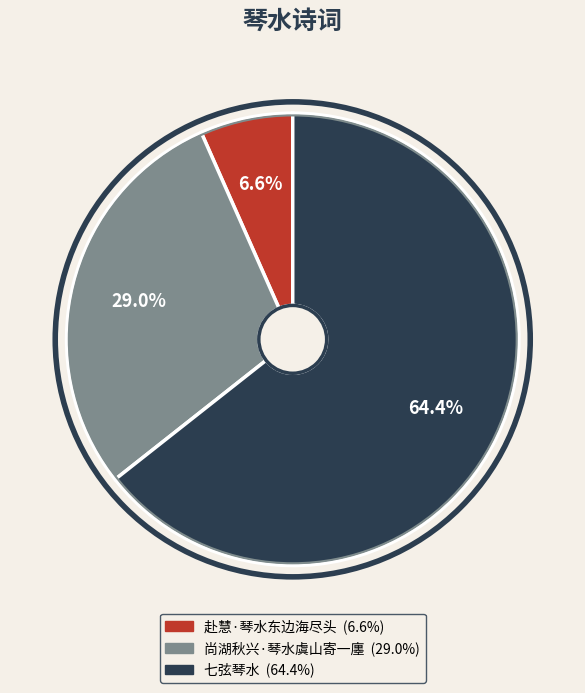

Which has a higher value, 赴慧·琴水东边海尽头 or 尚湖秋兴·琴水虞山寄一廛?

尚湖秋兴·琴水虞山寄一廛